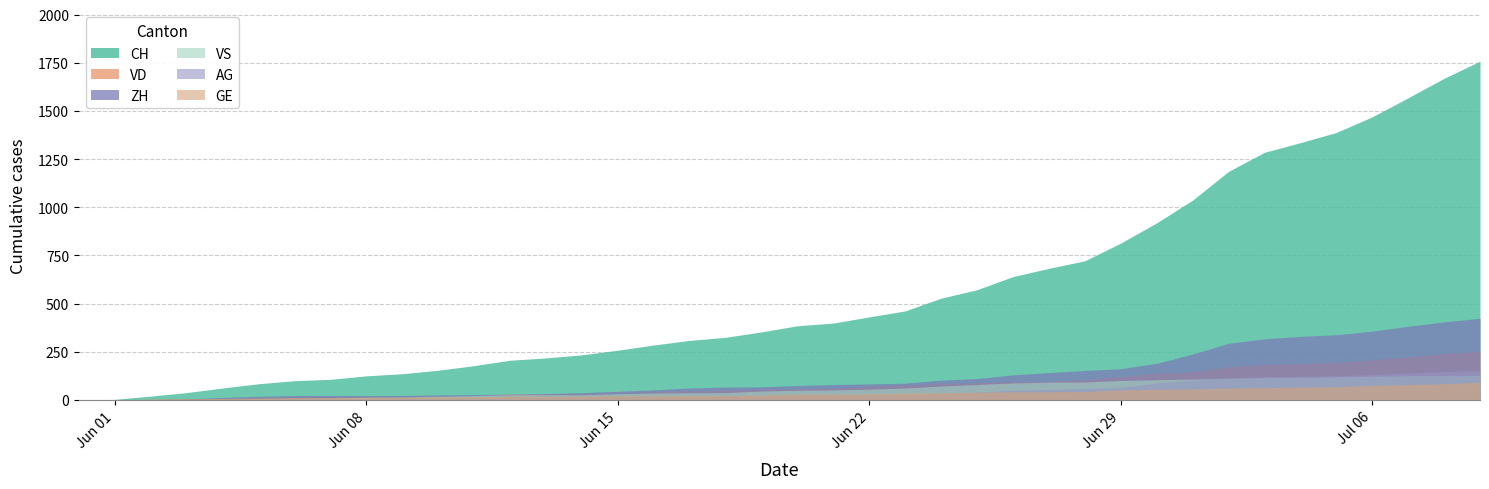

Which series changed the most between 10 and 30?

CH